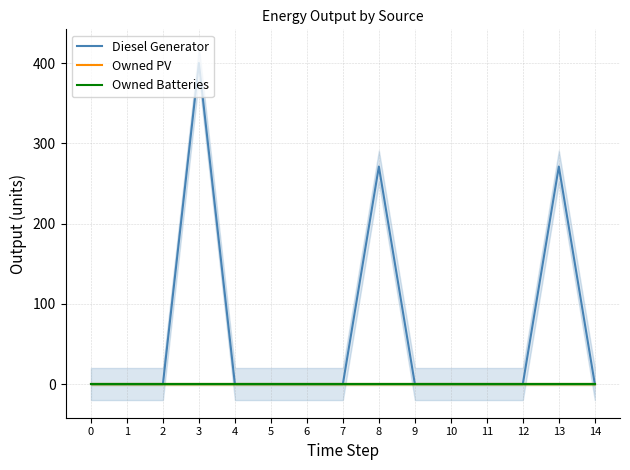

True or false: Owned Batteries and Owned PV cross at least once.

False